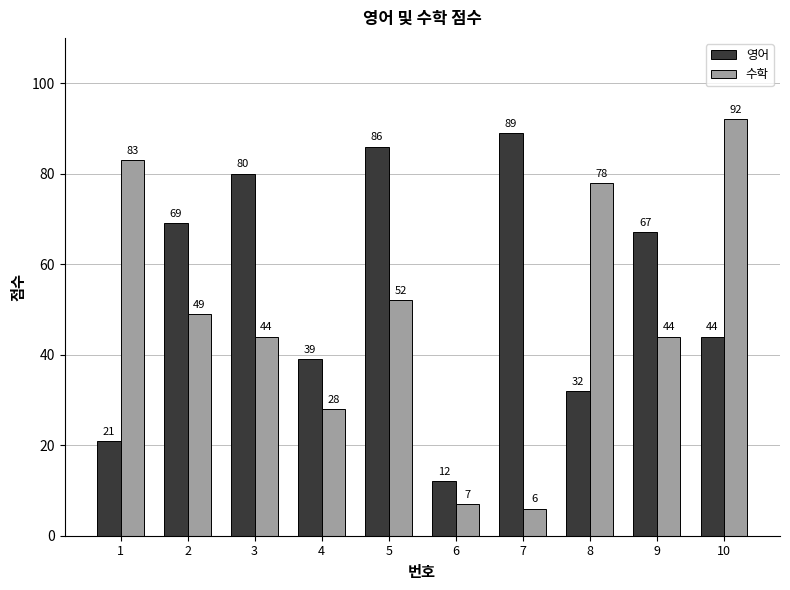

Does the chart contain stacked bars?

No